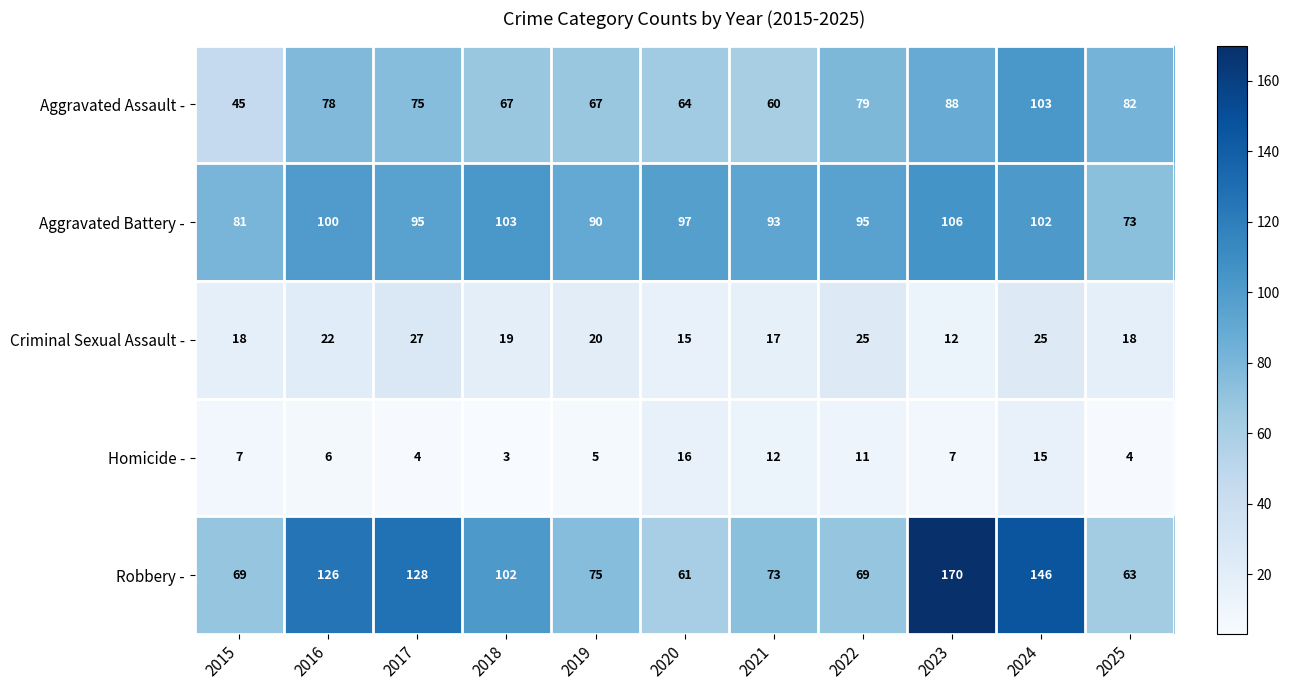

True or false: Robbery - has a value of 69 at 2022.

True